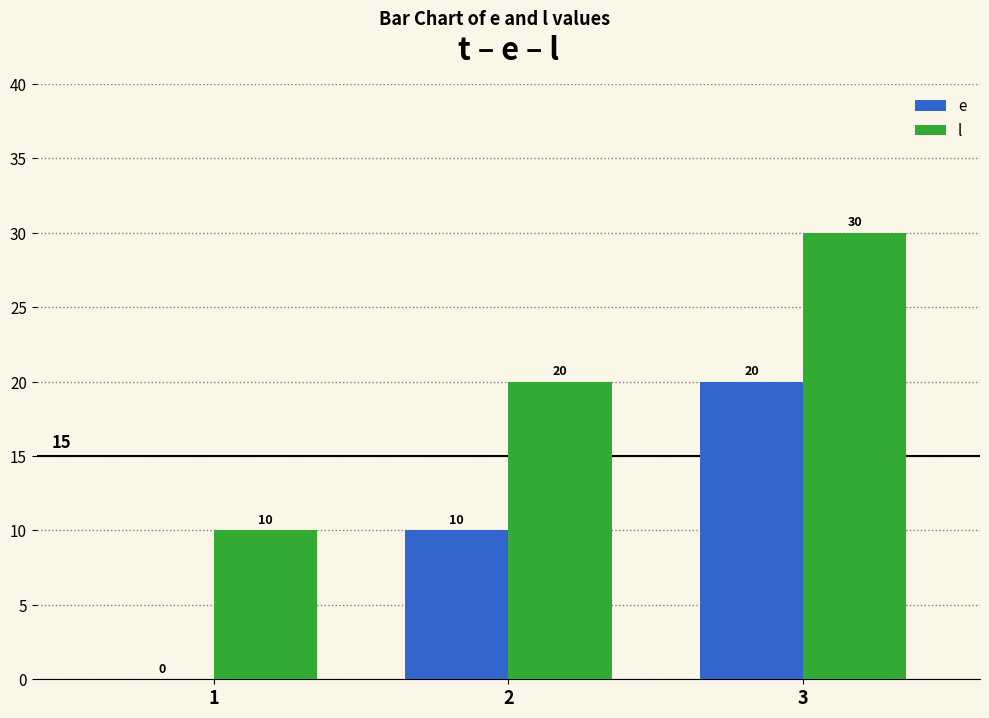

What is the sum of the e values at 1 and 3?

20